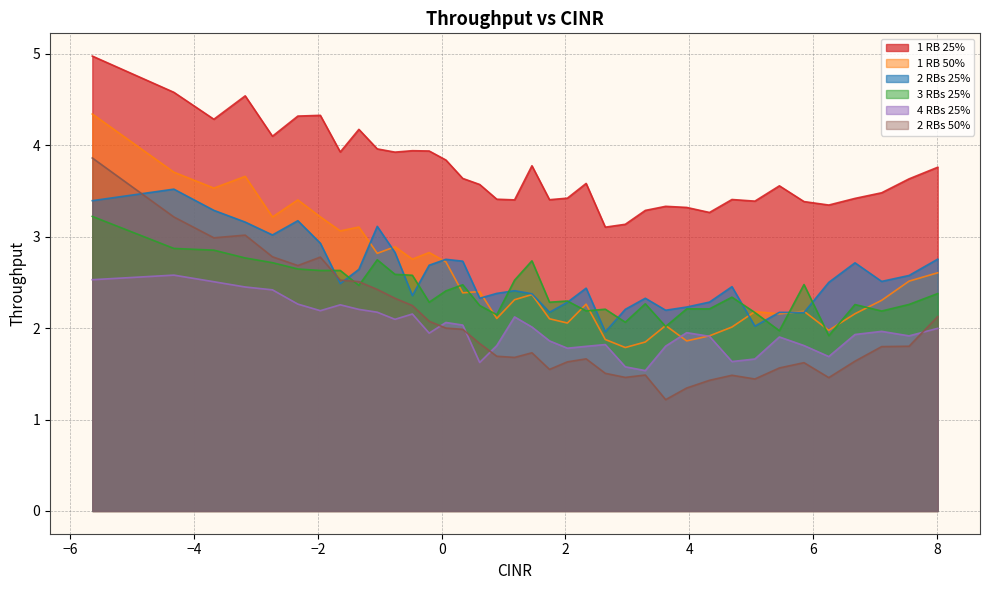

Reading right to left, extract all data points from this chart.

1 RB 25%: 3.8	3.6	3.5	3.4	3.3	3.4	3.6	3.4	3.4	3.3	3.3	3.3	3.3	3.1	3.1	3.6	3.4	3.4	3.8	3.4	3.4	3.6	3.6	3.8	3.9	3.9	3.9	4.0	4.2	3.9	4.3	4.3	4.1	4.5	4.3	4.6	5.0
1 RB 50%: 2.6	2.5	2.3	2.2	2.0	2.2	2.2	2.2	2.0	1.9	1.9	2.0	1.8	1.8	1.9	2.3	2.1	2.1	2.4	2.3	2.1	2.4	2.4	2.7	2.8	2.8	2.9	2.8	3.1	3.1	3.2	3.4	3.2	3.7	3.5	3.7	4.3
2 RBs 25%: 2.8	2.6	2.5	2.7	2.5	2.2	2.2	2.0	2.5	2.3	2.2	2.2	2.3	2.2	2.0	2.4	2.3	2.2	2.4	2.4	2.4	2.3	2.7	2.8	2.7	2.4	2.8	3.1	2.6	2.5	2.9	3.2	3.0	3.2	3.3	3.5	3.4
3 RBs 25%: 2.4	2.3	2.2	2.3	1.9	2.5	2.0	2.2	2.3	2.2	2.2	2.0	2.3	2.1	2.2	2.2	2.3	2.3	2.7	2.5	2.1	2.2	2.5	2.4	2.3	2.6	2.6	2.7	2.5	2.6	2.6	2.6	2.7	2.8	2.9	2.9	3.2
4 RBs 25%: 2.0	1.9	2.0	1.9	1.7	1.8	1.9	1.7	1.6	1.9	2.0	1.8	1.5	1.6	1.8	1.8	1.8	1.9	2.0	2.1	1.8	1.6	2.0	2.1	1.9	2.2	2.1	2.2	2.2	2.3	2.2	2.3	2.4	2.5	2.5	2.6	2.5
2 RBs 50%: 2.1	1.8	1.8	1.6	1.5	1.6	1.6	1.4	1.5	1.4	1.3	1.2	1.5	1.5	1.5	1.7	1.6	1.5	1.7	1.7	1.7	1.8	2.0	2.0	2.1	2.2	2.3	2.4	2.5	2.5	2.8	2.7	2.8	3.0	3.0	3.2	3.9